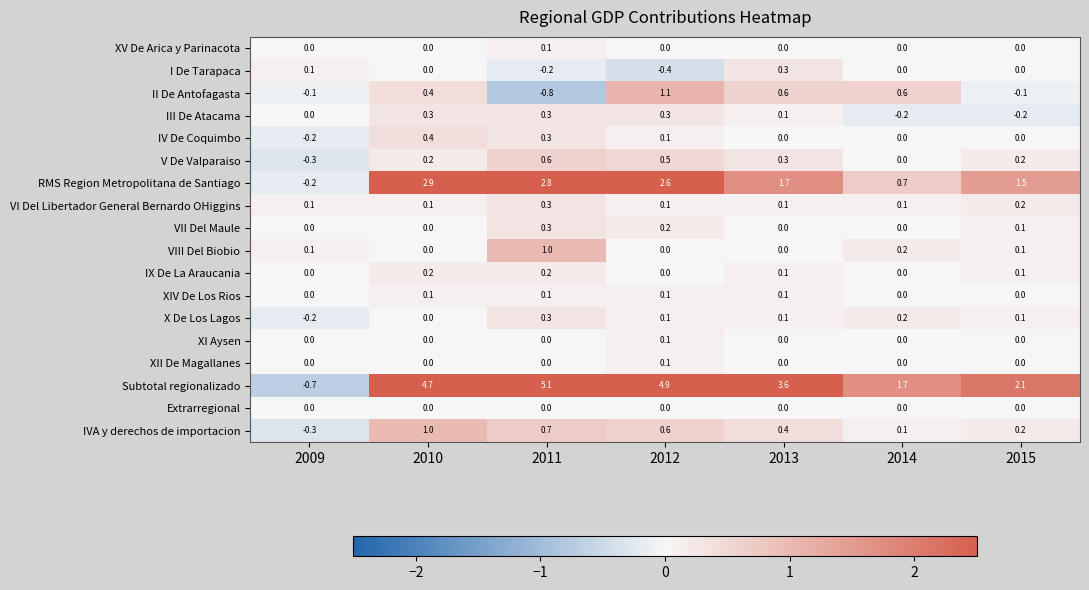

At how many categories does at least one series exceed 4?

3